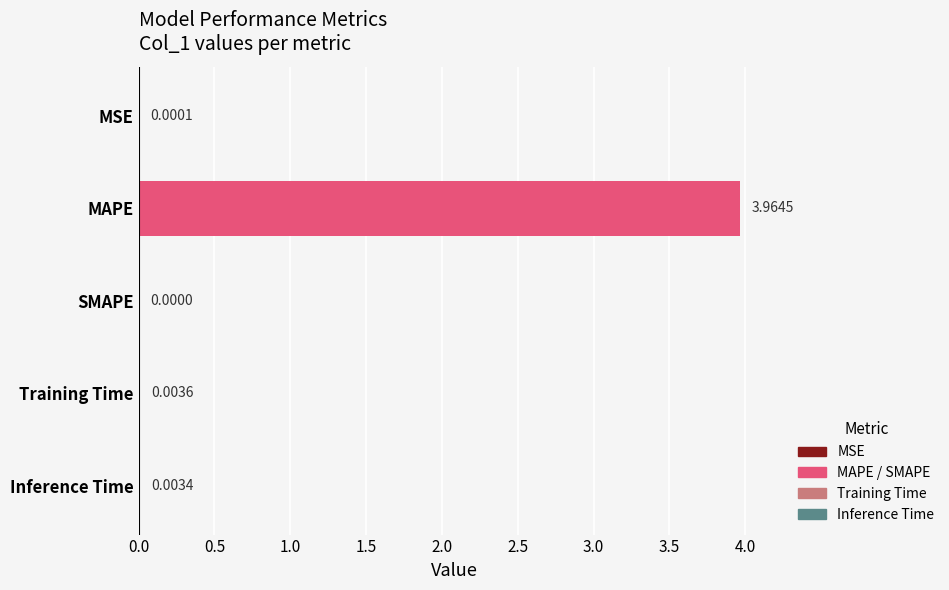

Which has a higher value, Training Time or Inference Time?

Training Time